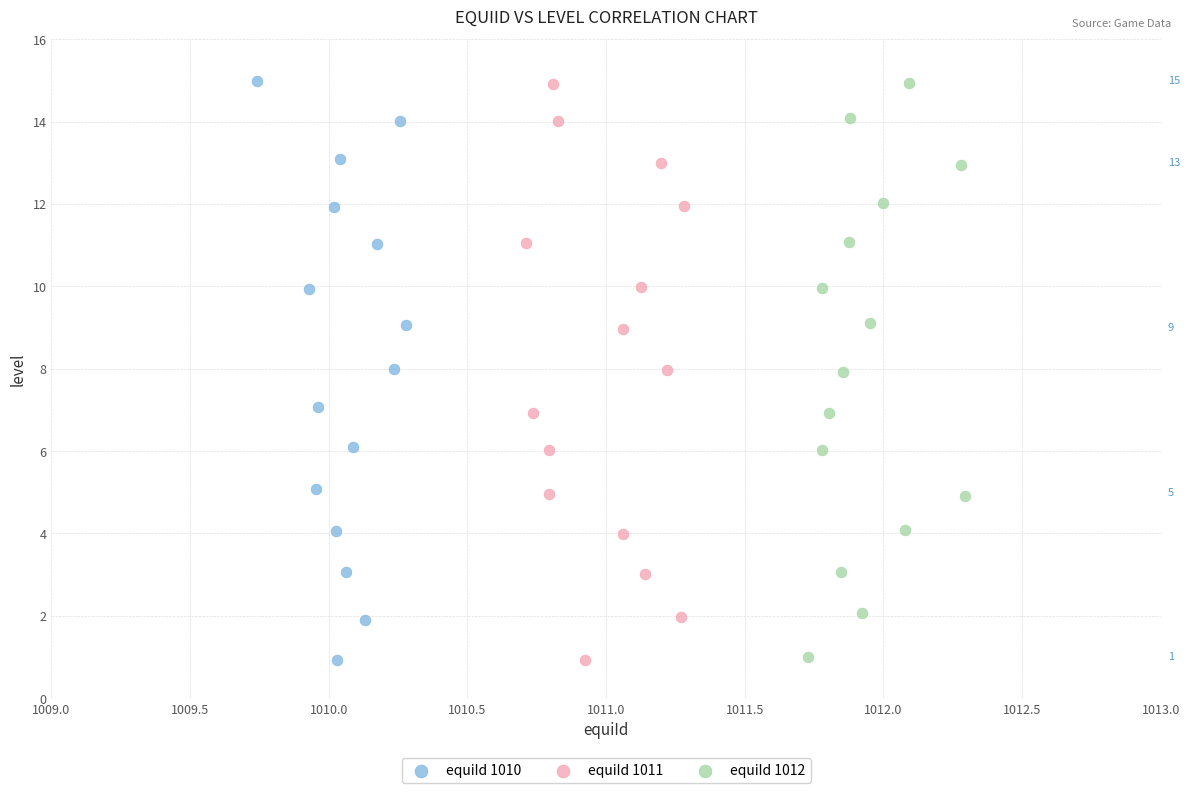

Which series has the widest spread of Y values?

equiId 1010